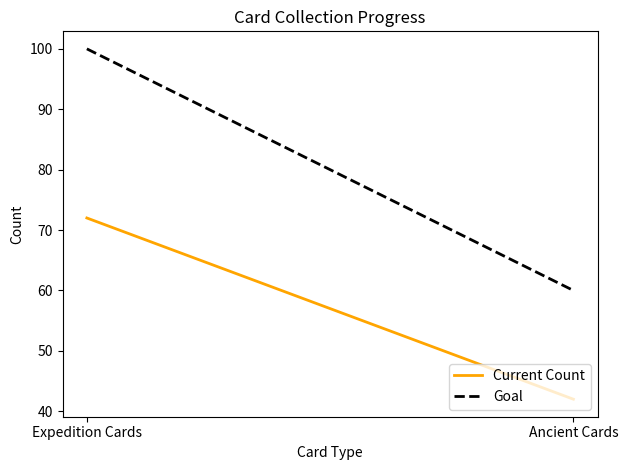

What is the minimum value shown in the chart?

42